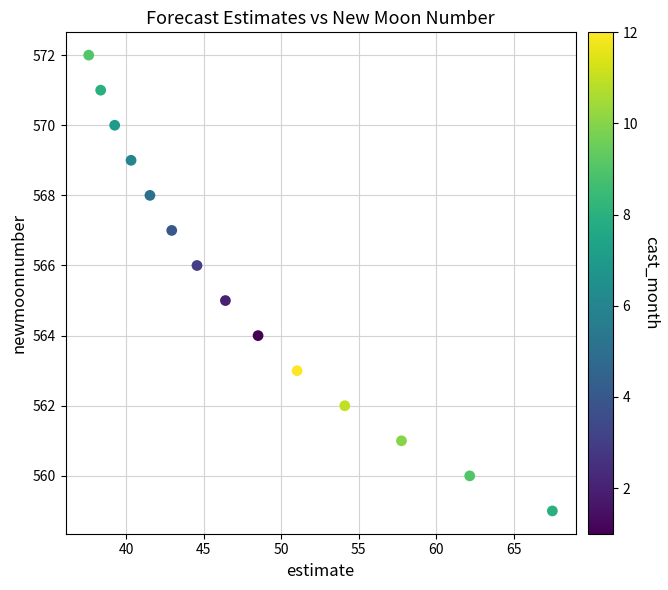

What is the range of Y values (max minus min)?

13